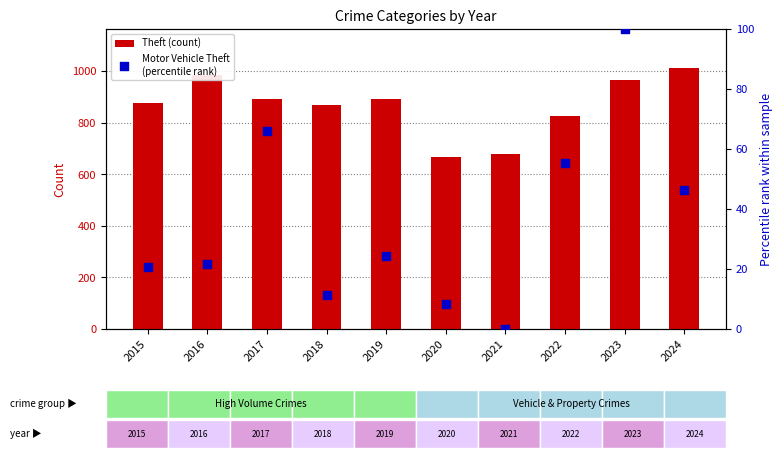

Is the value of Theft (count) at 2024 greater than the value of Motor Vehicle Theft
(percentile rank) at 2015?

Yes